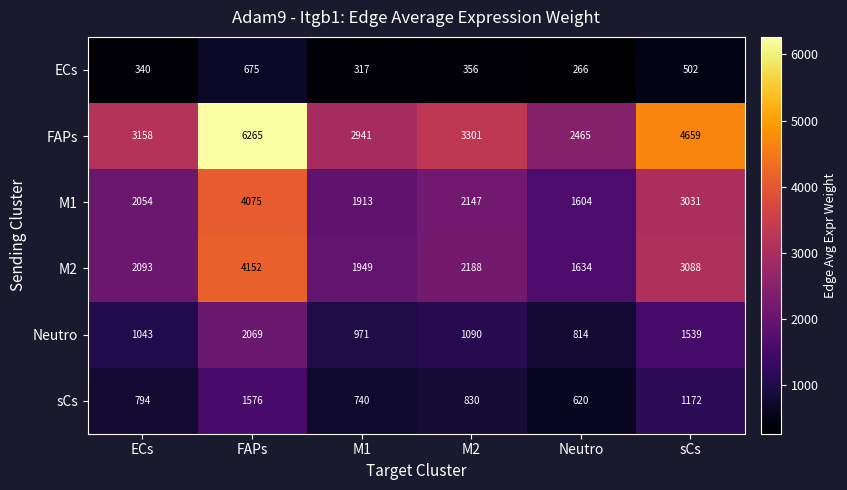

What is the difference between the maximum and minimum values in the FAPs series?

3800